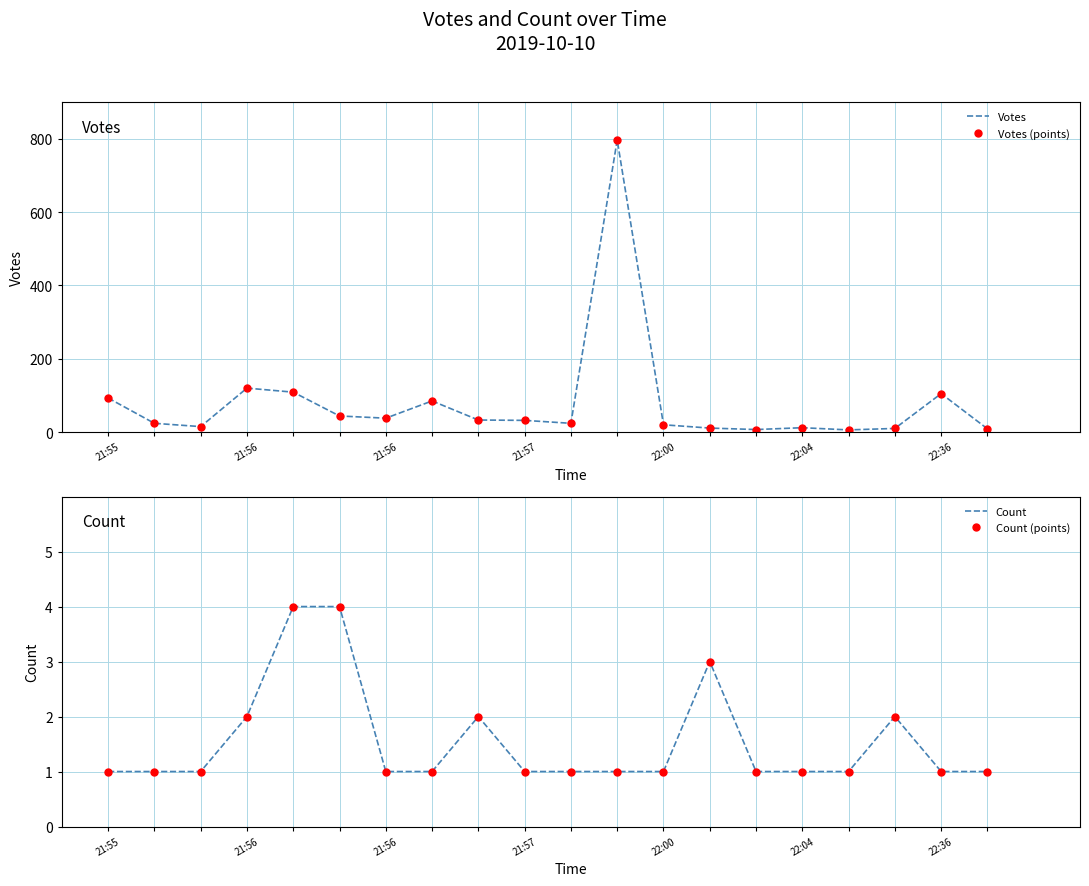

What is the greatest value displayed?

797